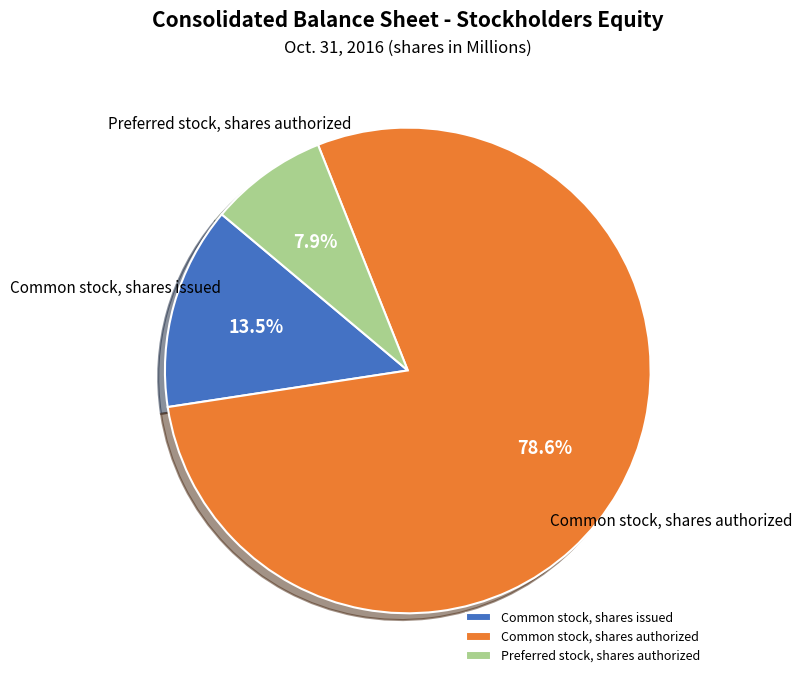

How many slices are in this pie chart?

3